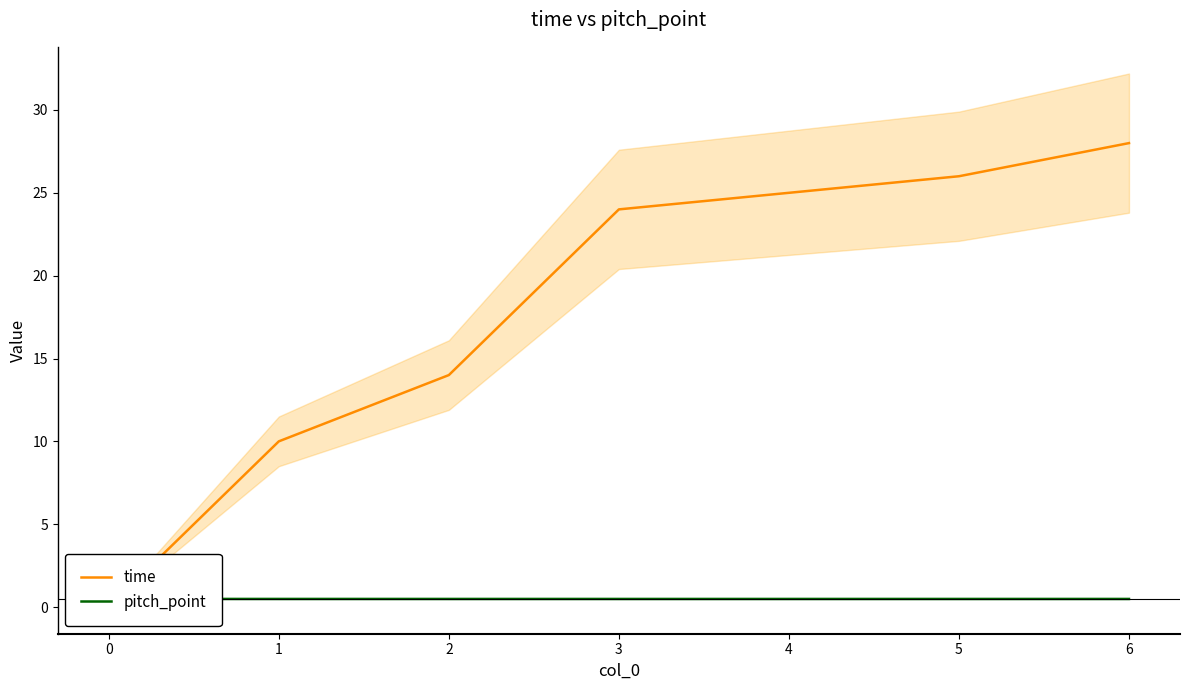

Reading left to right, transcribe all the data shown in this chart.

time: 0=0.0	1=10.0	2=14.0	3=24.0	4=25.0	5=26.0	6=28.0
pitch_point: 0=0.5	1=0.5	2=0.5	3=0.5	4=0.5	5=0.5	6=0.5